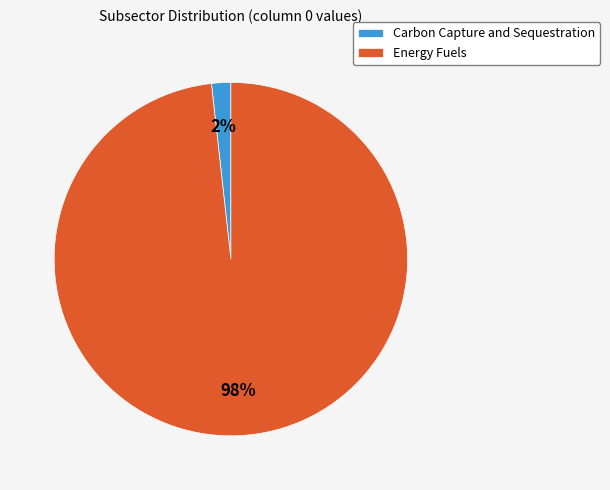

Rank the categories by value from lowest to highest.

Carbon Capture and Sequestration, Energy Fuels